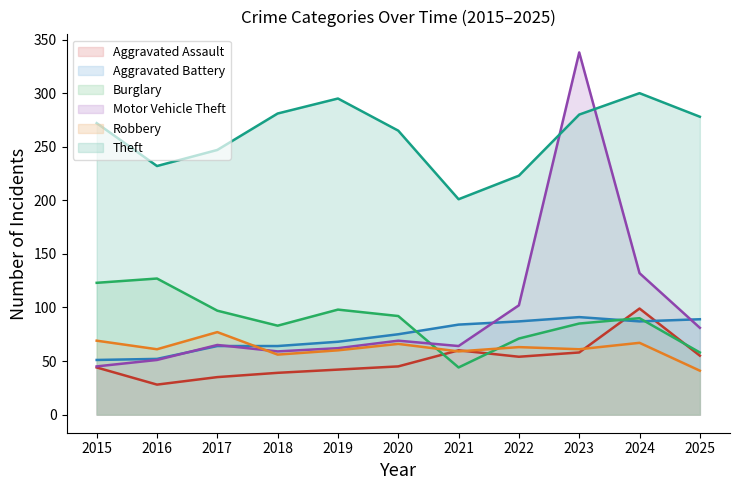

What is the spread (max minus min) of values at 2018?

242